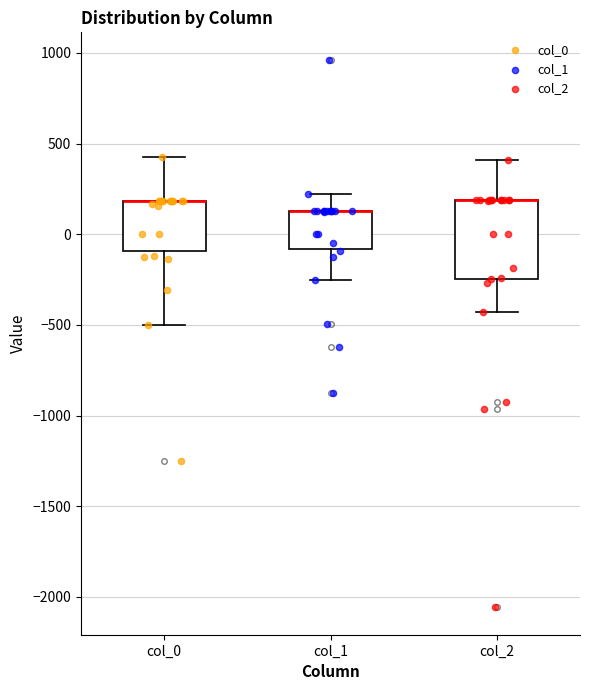

Reading left to right, read every box against the y-axis: the position of its median line, the range the box covers, and the ends of its whiskers. The values are not printed on the chart, so give them approximately, as read against the axis.

col_0: median 200 (drawn on the box's upper edge), box -100 to 200, whiskers -500 to 400
col_1: median 150 (drawn on the box's upper edge), box -100 to 150, whiskers -250 to 200
col_2: median 200 (drawn on the box's upper edge), box -250 to 200, whiskers -450 to 400